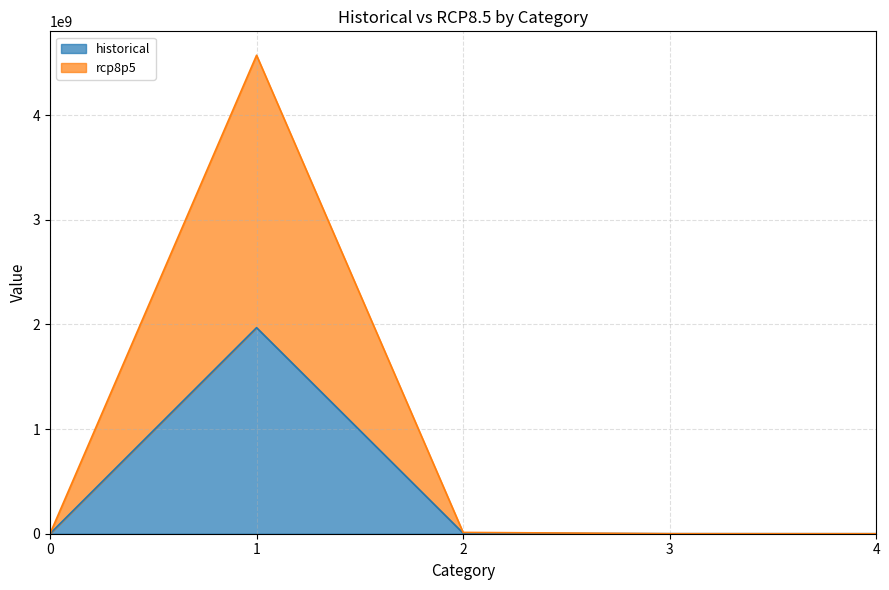

How many data points in rcp8p5 are less than 342269?

2